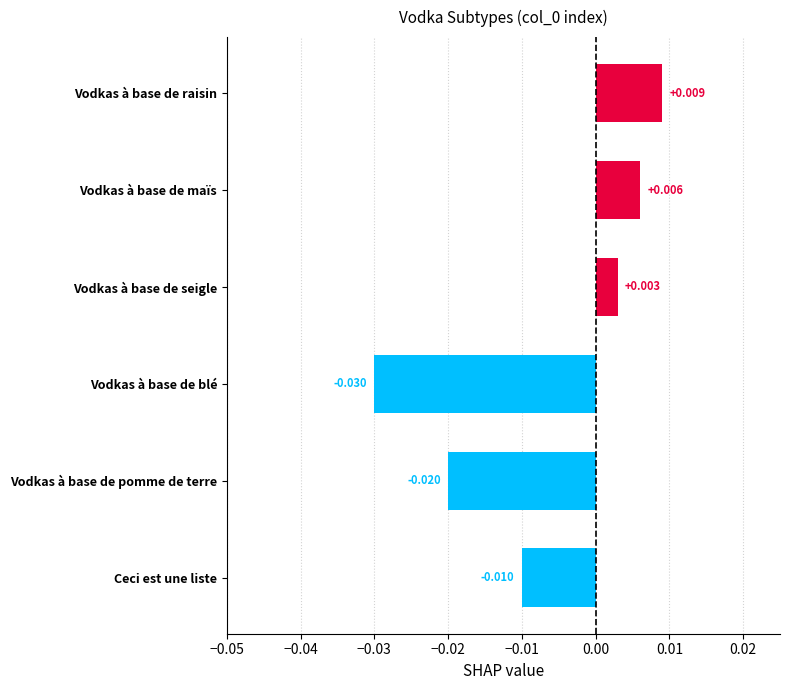

Does the chart contain any negative values?

Yes